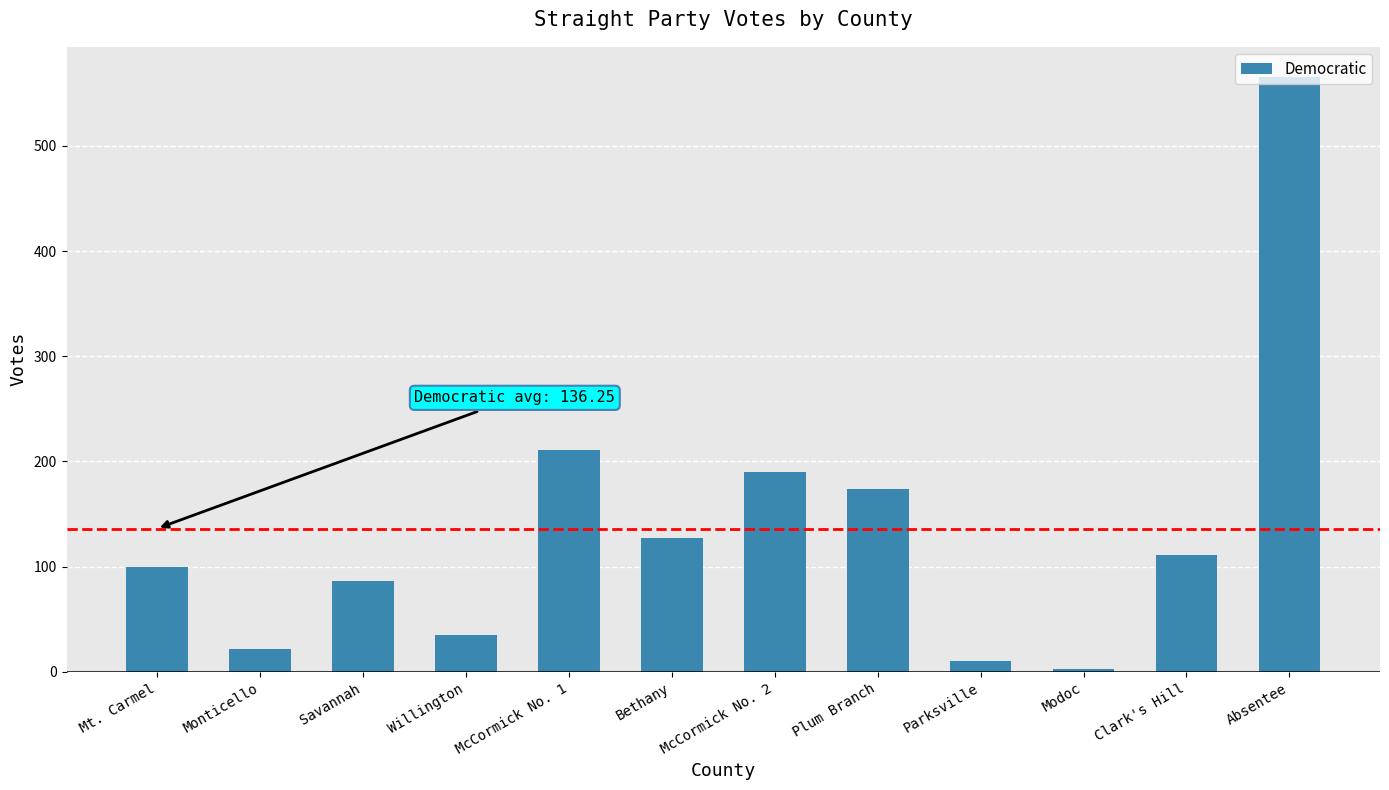

What is the sum of all values?

1635